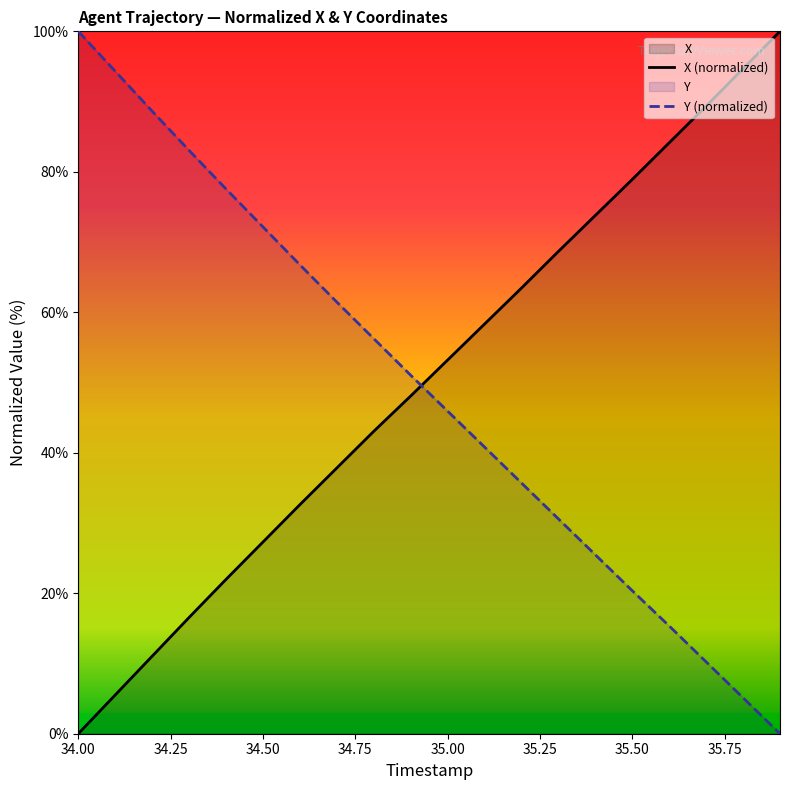

Which label corresponds to the smallest value in the chart?

34.0